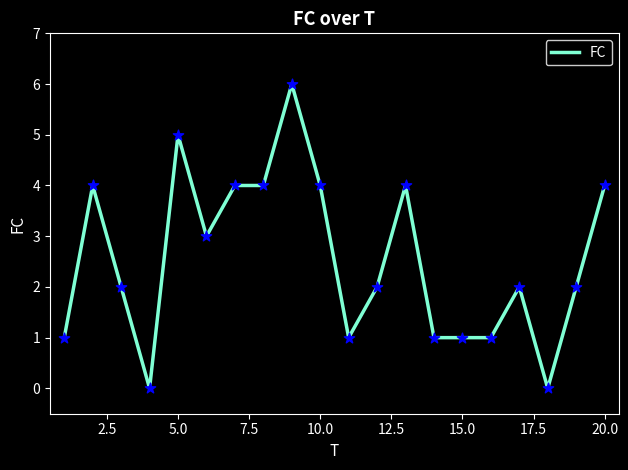

What is the greatest value displayed?

6